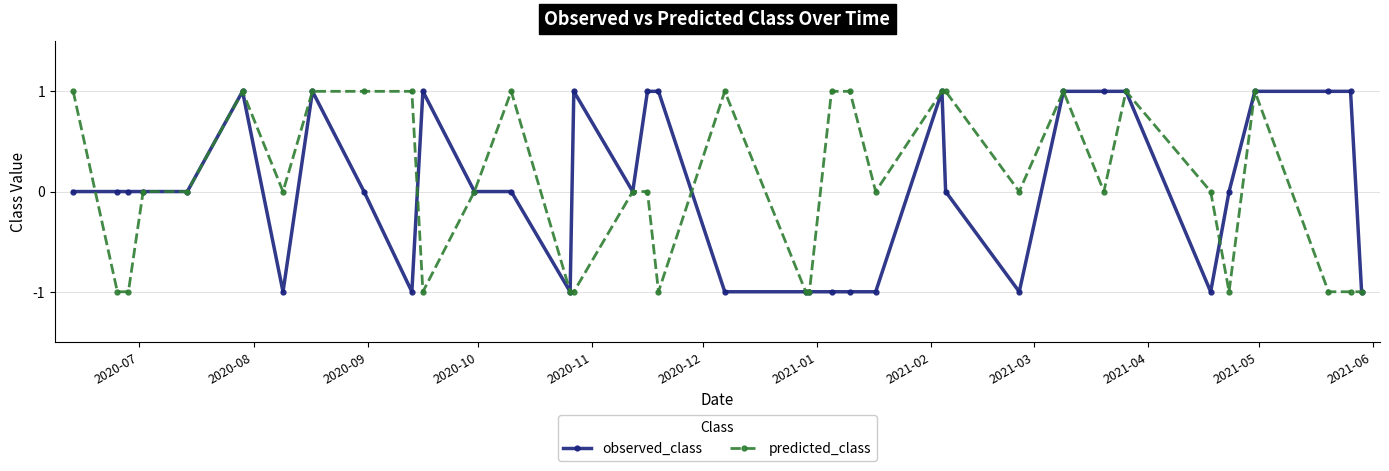

What is the value of the observed_class point at the 30th from the left?

1